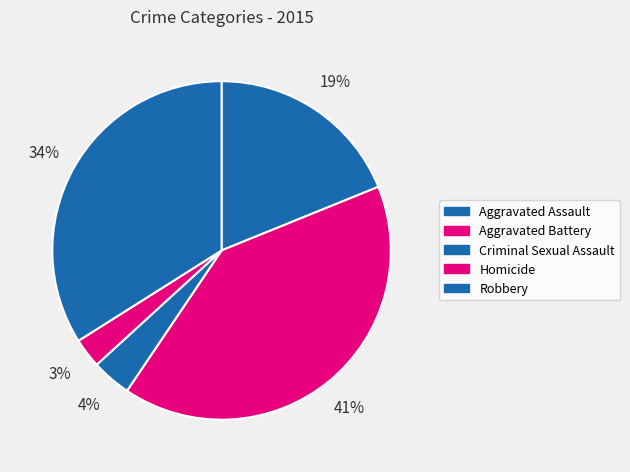

True or false: Robbery accounts for 34% of the total.

True